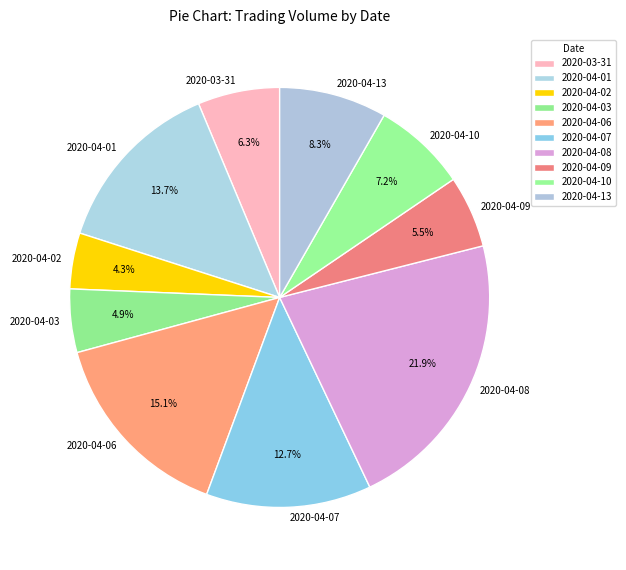

How much of the chart is everything except 2020-04-10?

92.8%